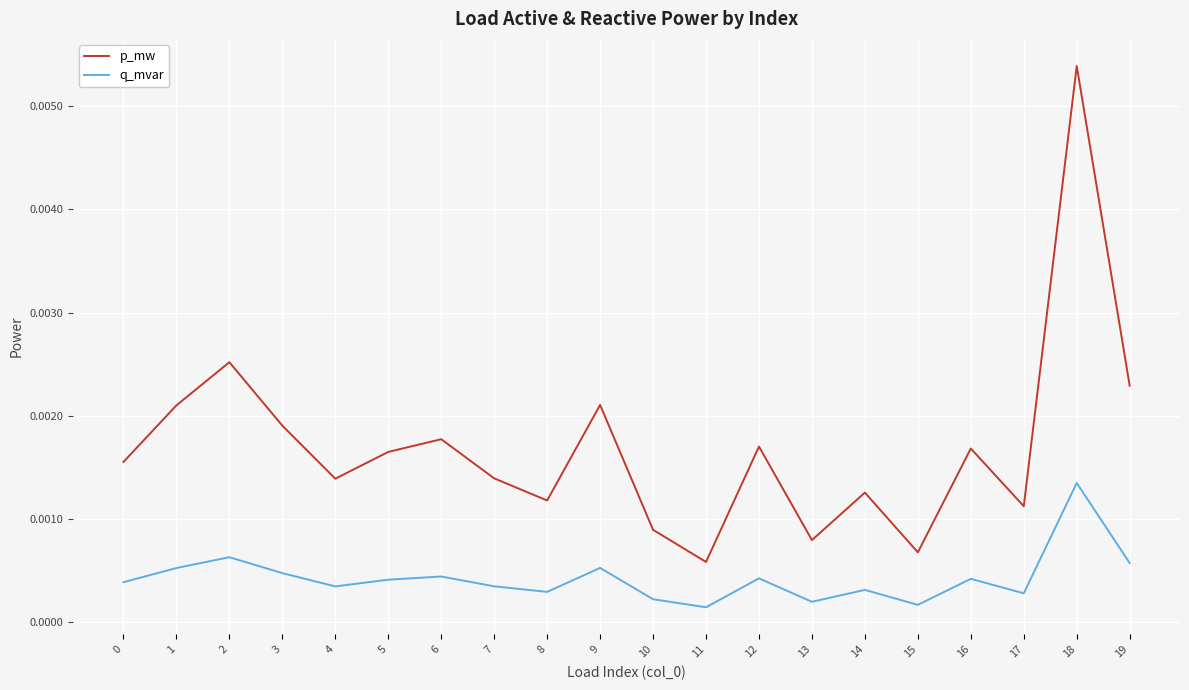

At which category is the sum across all series the highest?

18